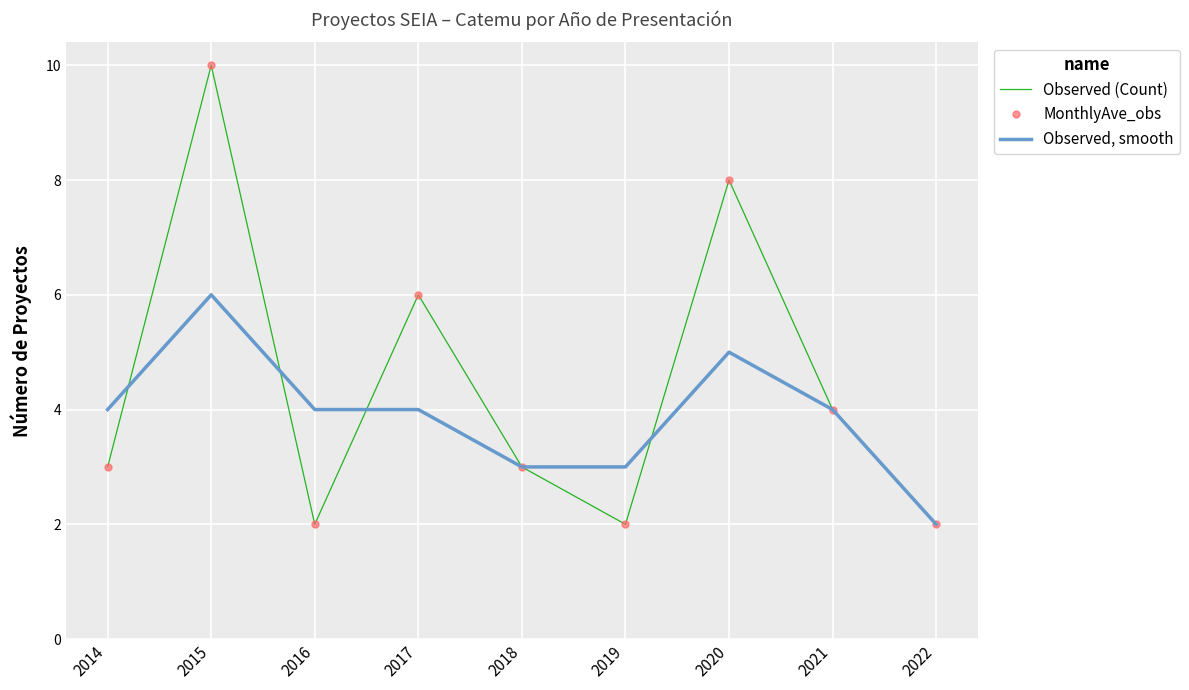

How many interior local peaks does the Observed, smooth series have?

2